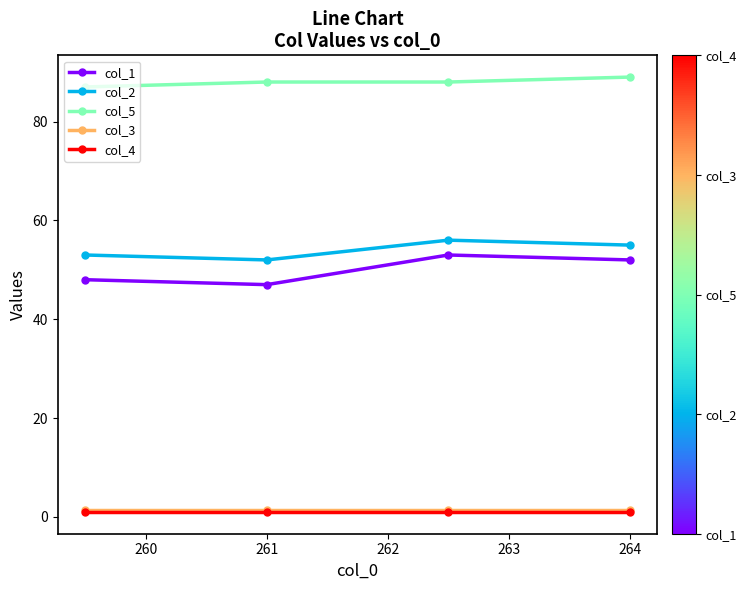

Which series has the largest total across all categories?

col_5